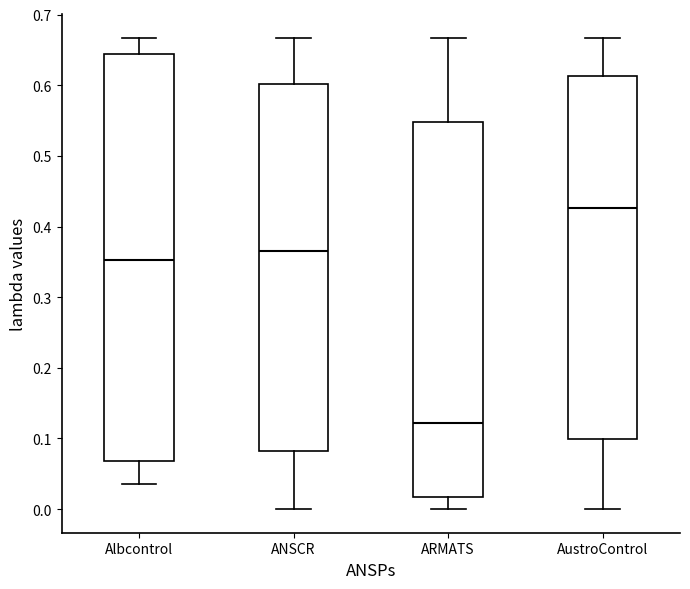

Which box has the lowest median line?

ARMATS